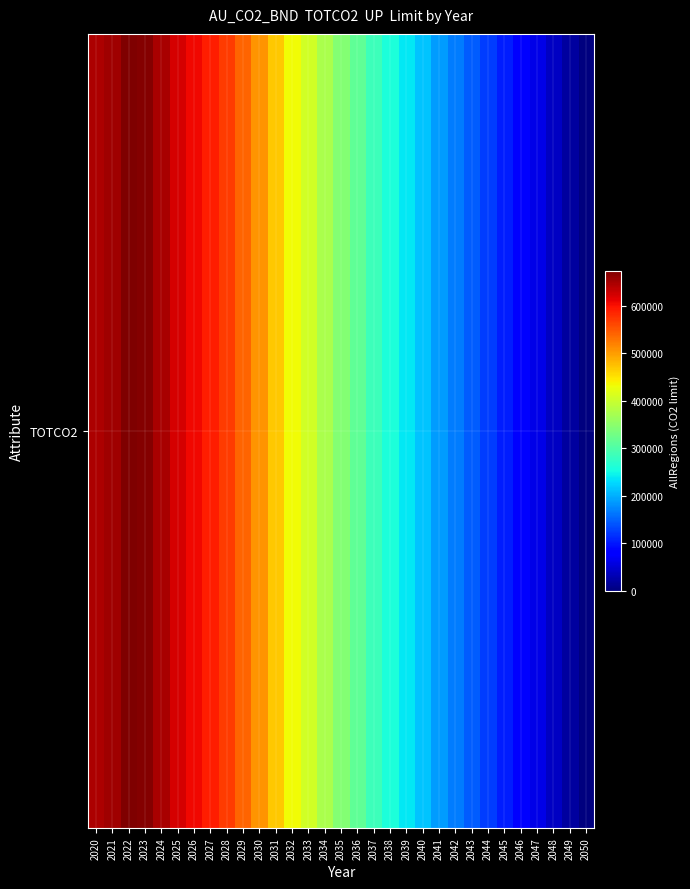

What is the greatest value displayed?

672924.5